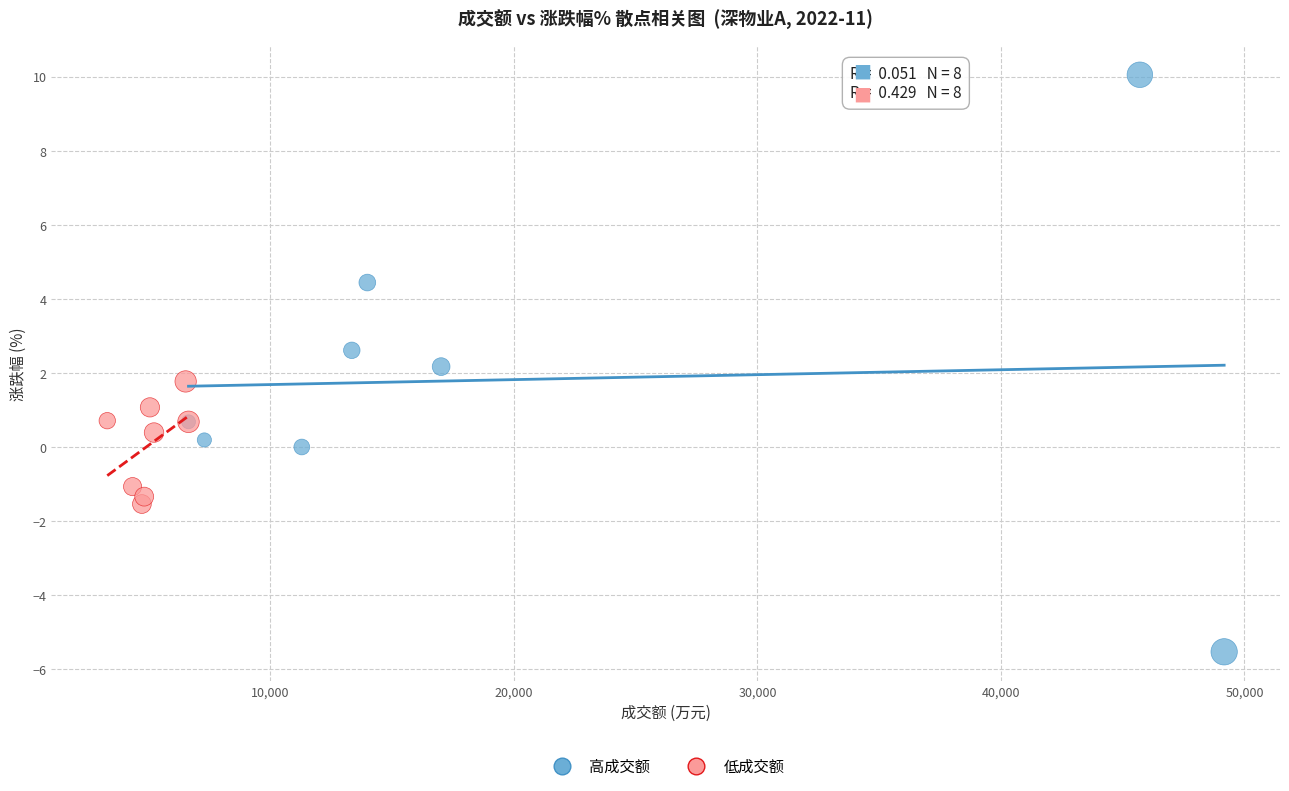

Which series has the largest Y range (max minus min)?

高成交额